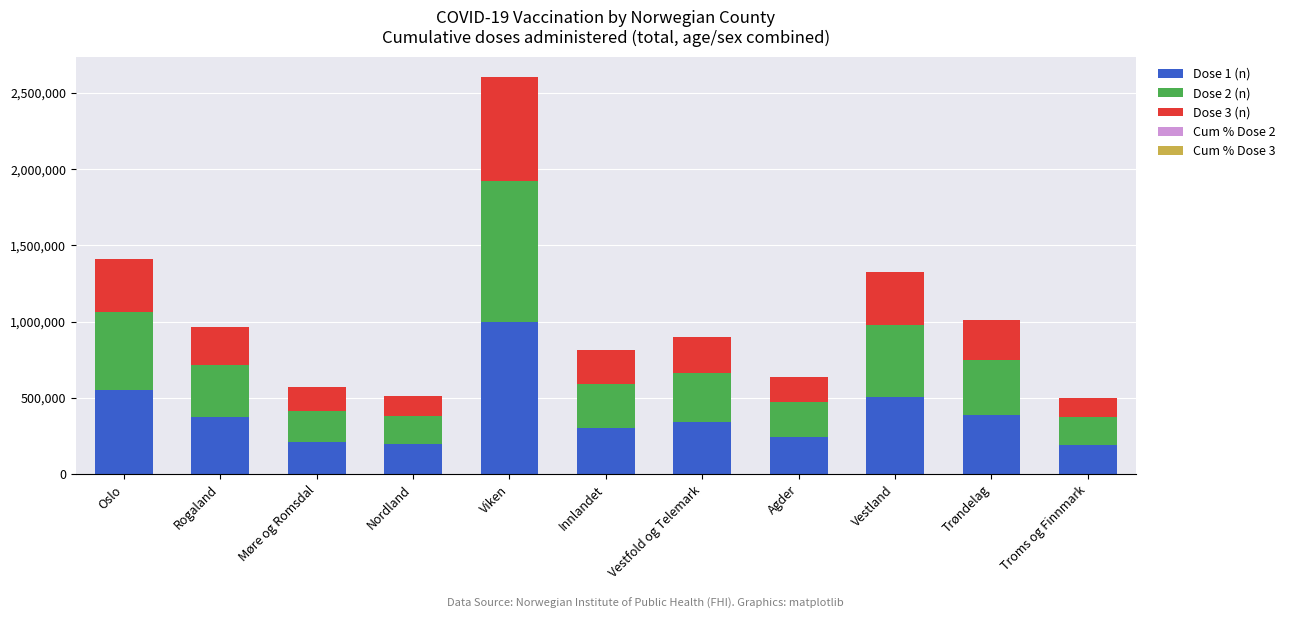

Are the bars grouped side by side (vs. stacked)?

No